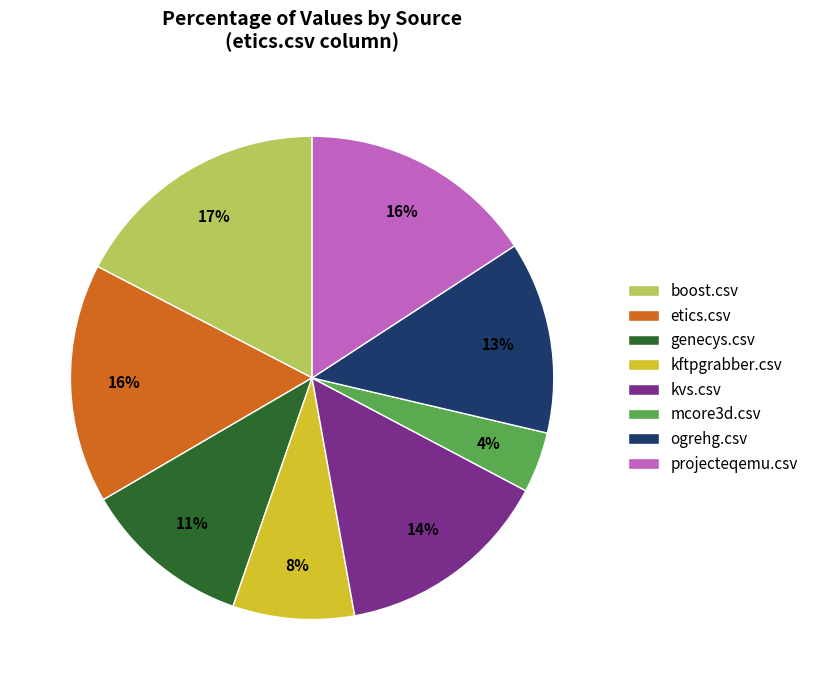

To the nearest percent, what portion does mcore3d.csv represent?

4%